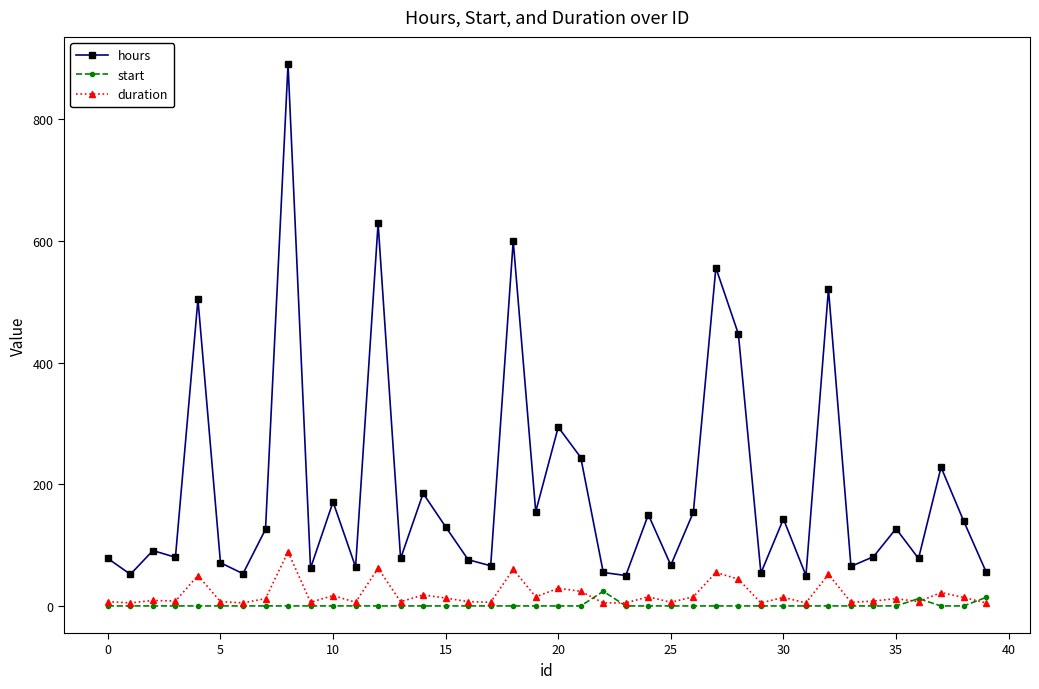

Rank the series by their maximum value, from lowest to highest.

start, duration, hours